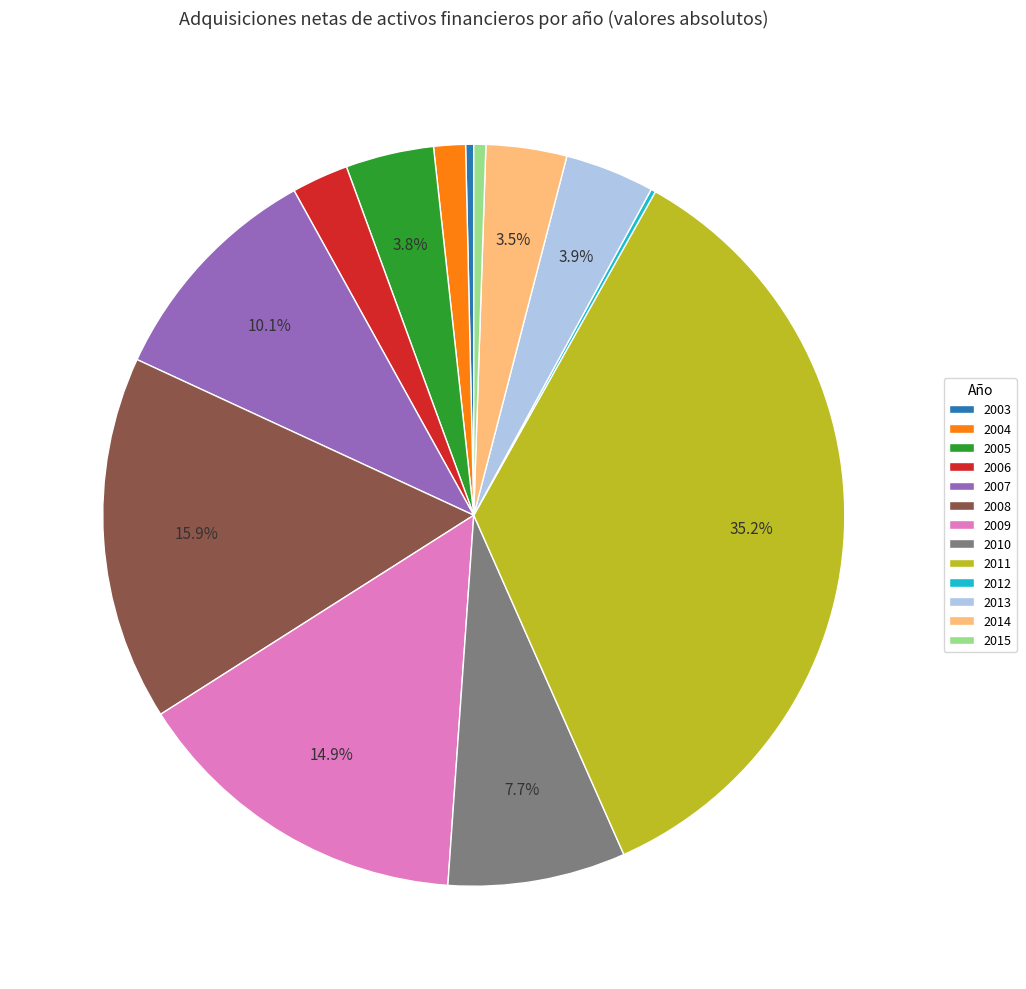

What percentage is the 2013 slice, to the nearest percent?

4%